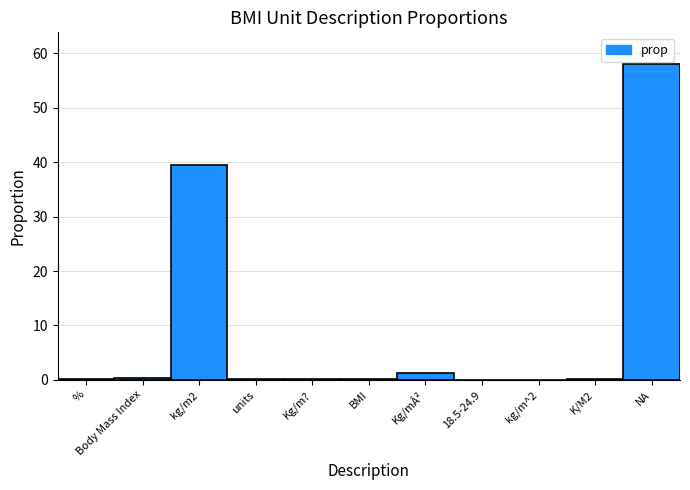

What is the sum of all values?

99.9